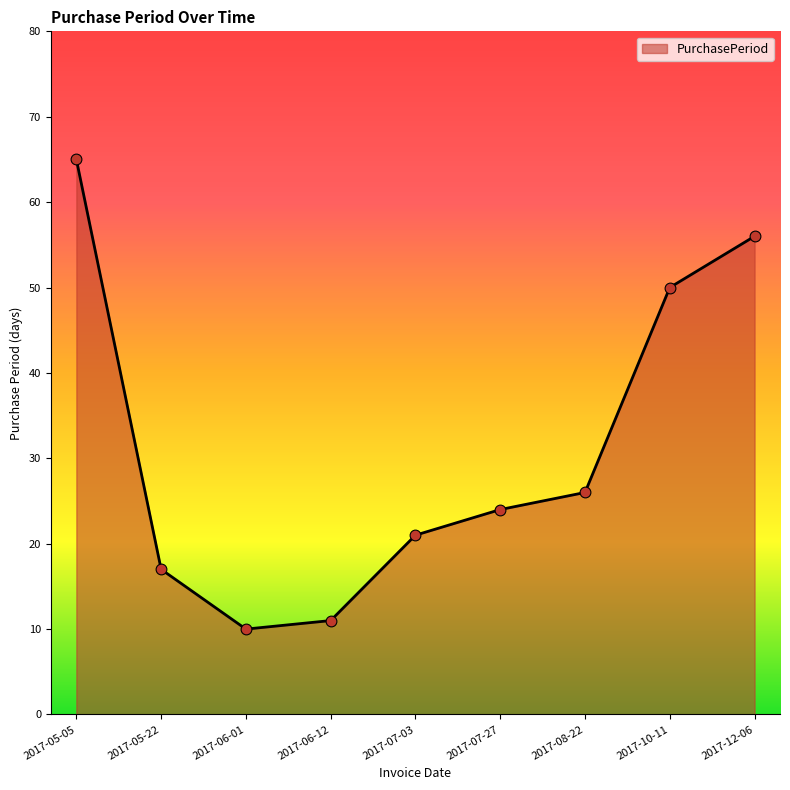

What is the change in value from 2017-07-03 to 2017-08-22?

+5